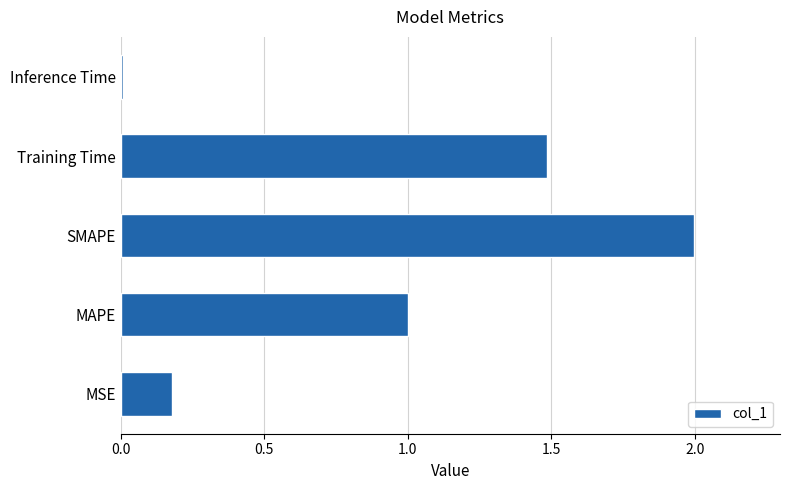

True or false: the data shows 1.0 at MAPE.

True